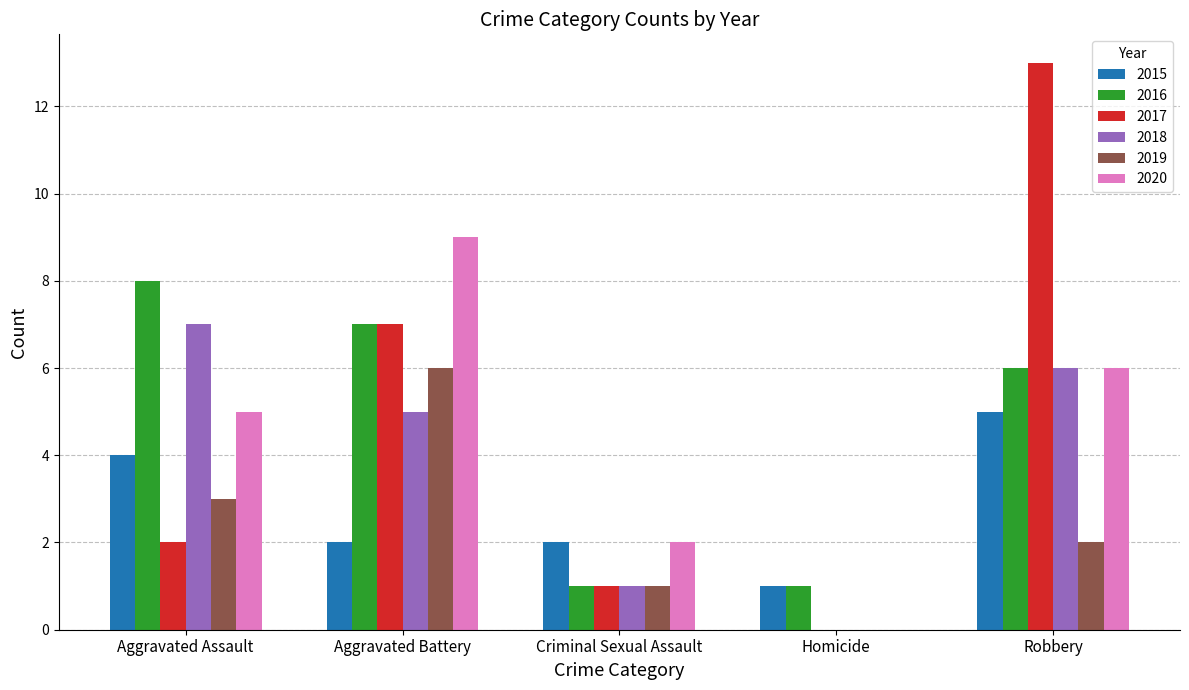

Is it true that 2016 equals 7 at Aggravated Battery?

True